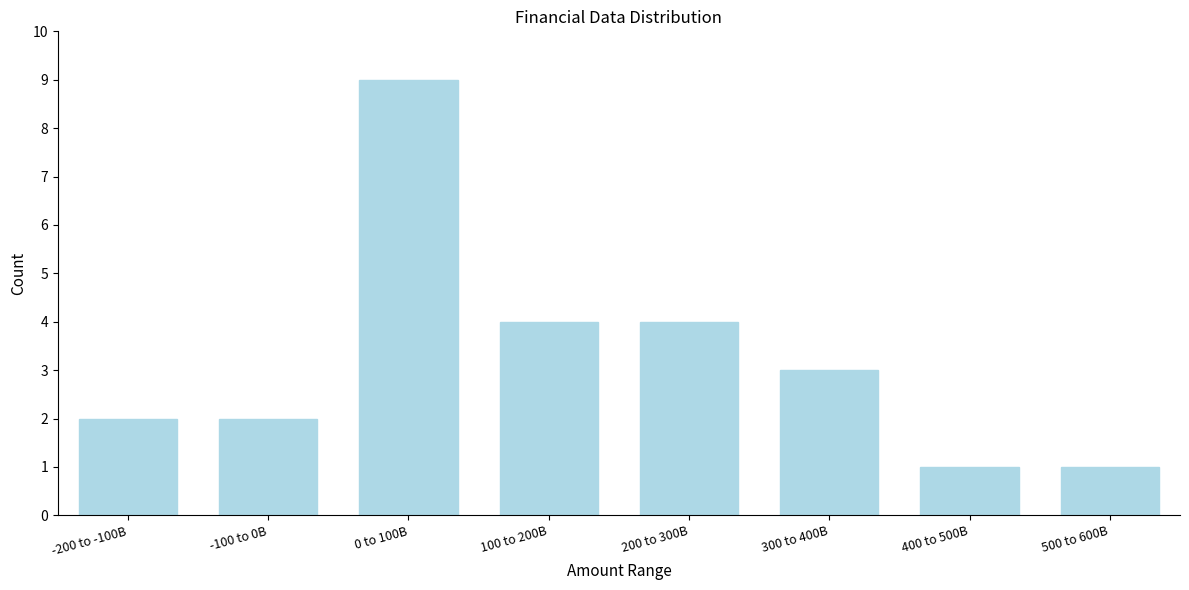

Reading left to right, what are all the values shown in this chart?

2	2	9	4	4	3	1	1